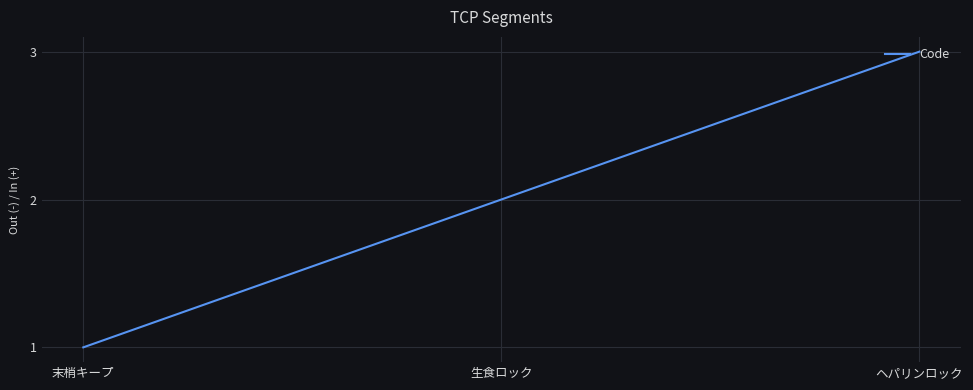

Which category has the highest value across all series?

ヘパリンロック